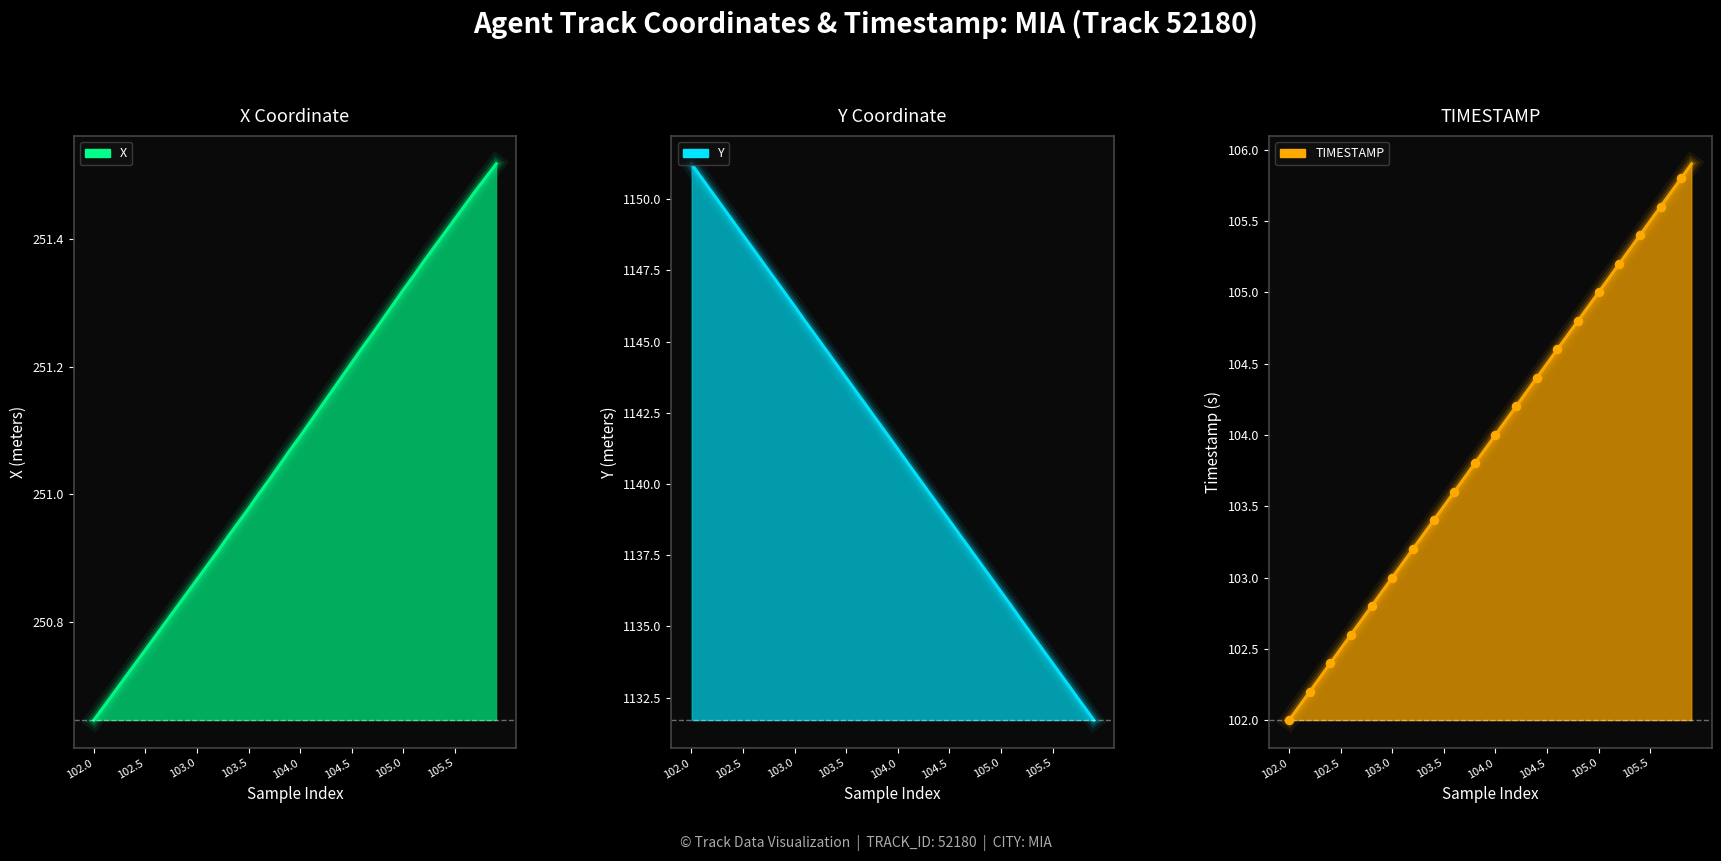

Which series has the widest spread of Y values?

Y